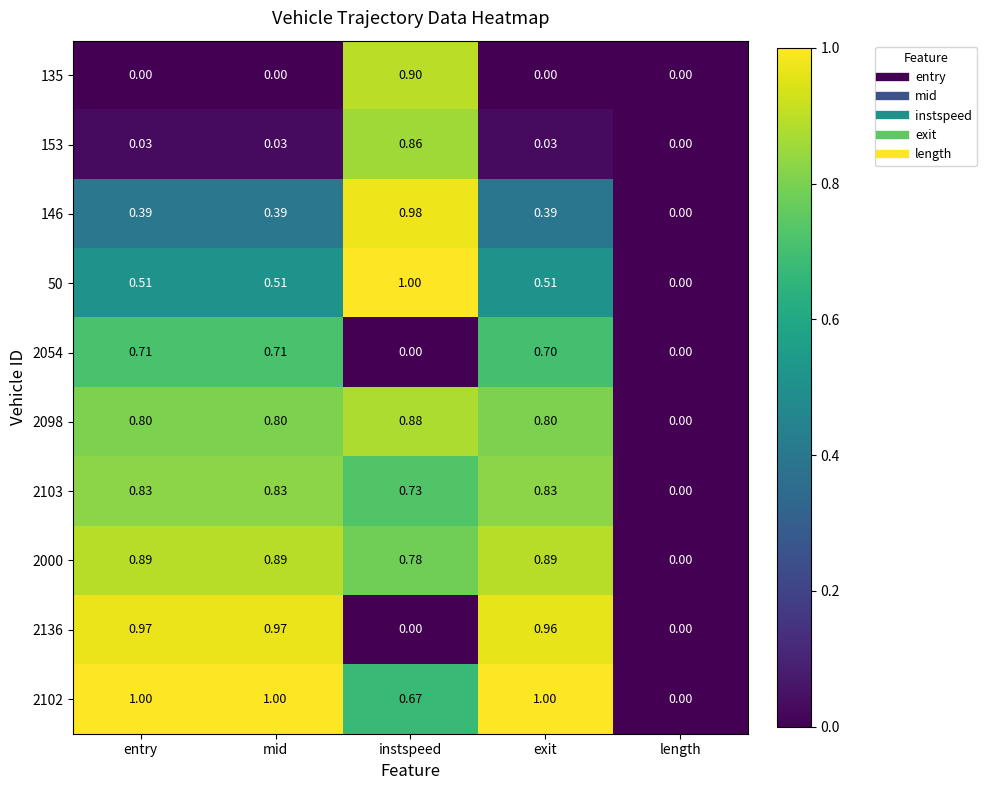

Where is 146 nearest to the value 0?

length